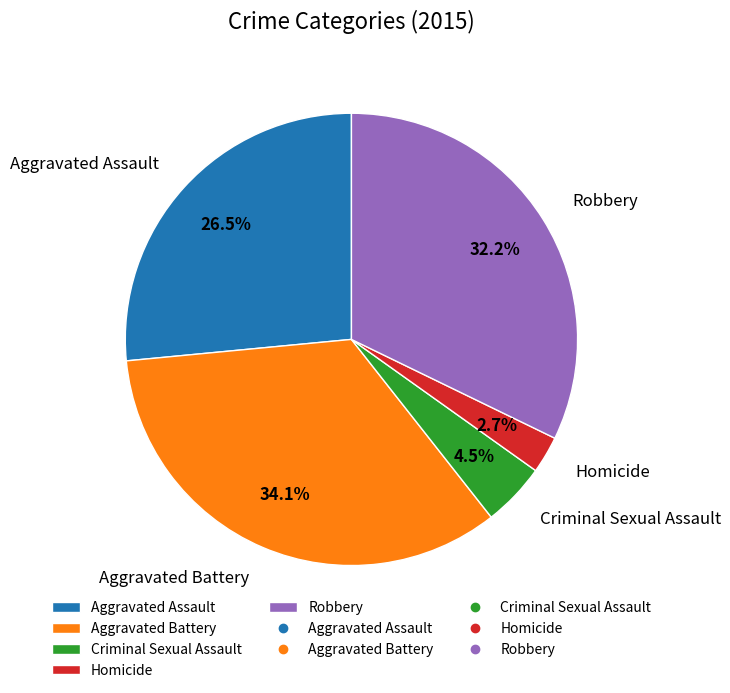

Combined, do Robbery and Criminal Sexual Assault account for over 50%?

No